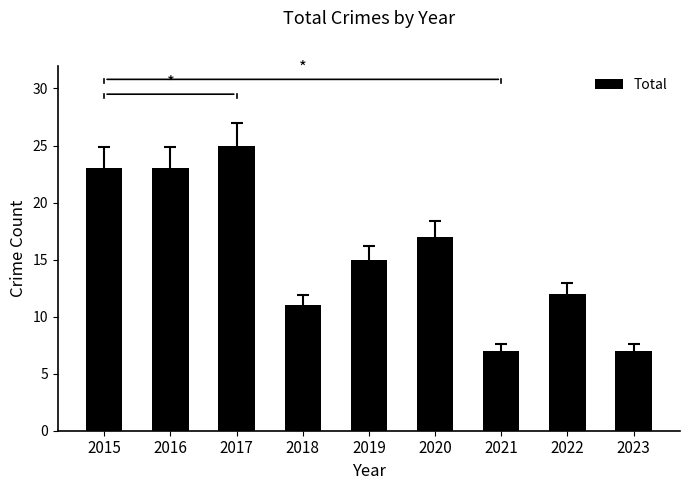

What is the value of the 3rd bar from the left?

25